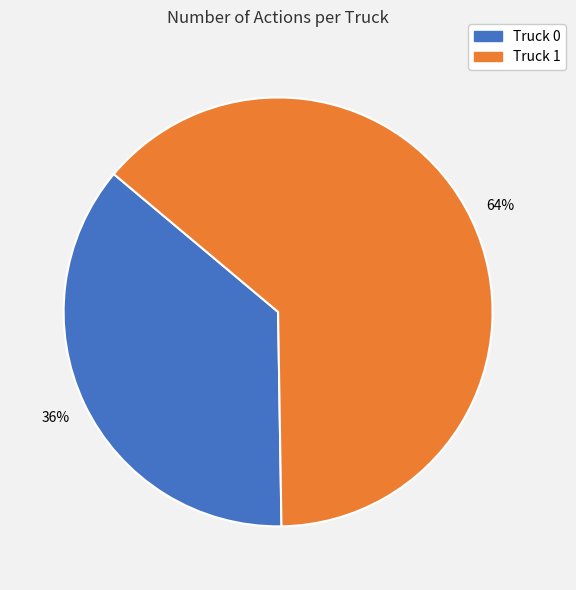

How many segments does this pie chart have?

2